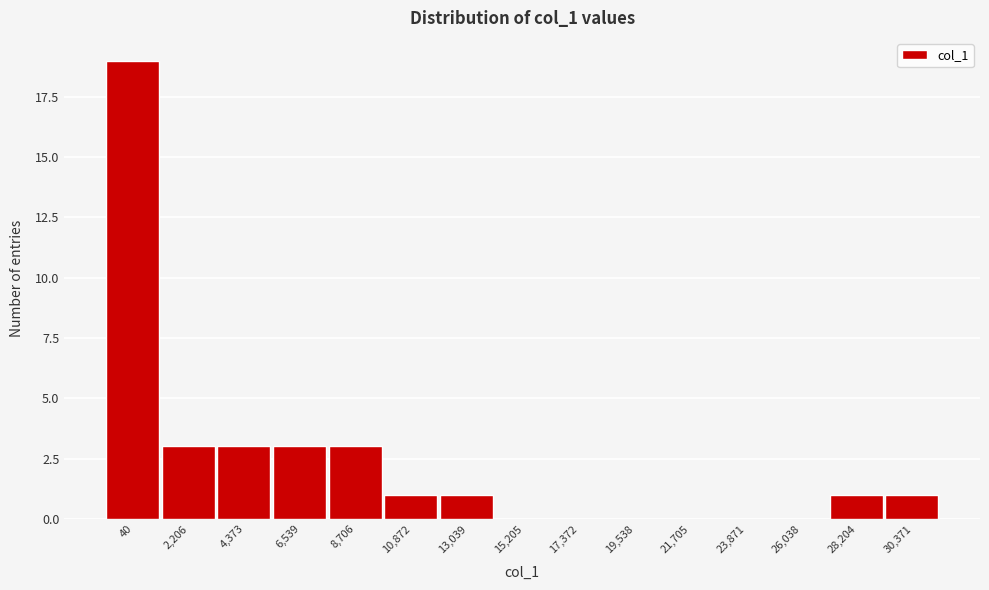

Reading left to right, list all the values displayed in this chart.

40=19	2,206=3	4,373=3	6,539=3	8,706=3	10,872=1	13,039=1	15,205=0	17,372=0	19,538=0	21,705=0	23,871=0	26,038=0	28,204=1	30,371=1